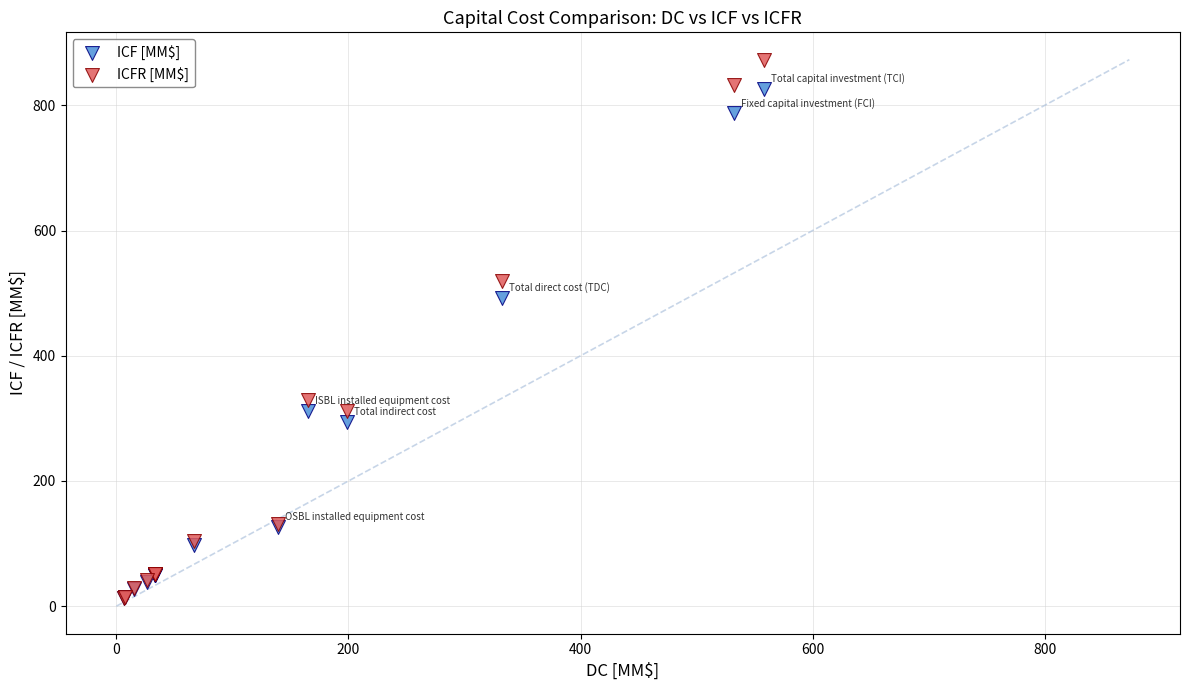

Across all series, what Y value is closest to 442?

492.0